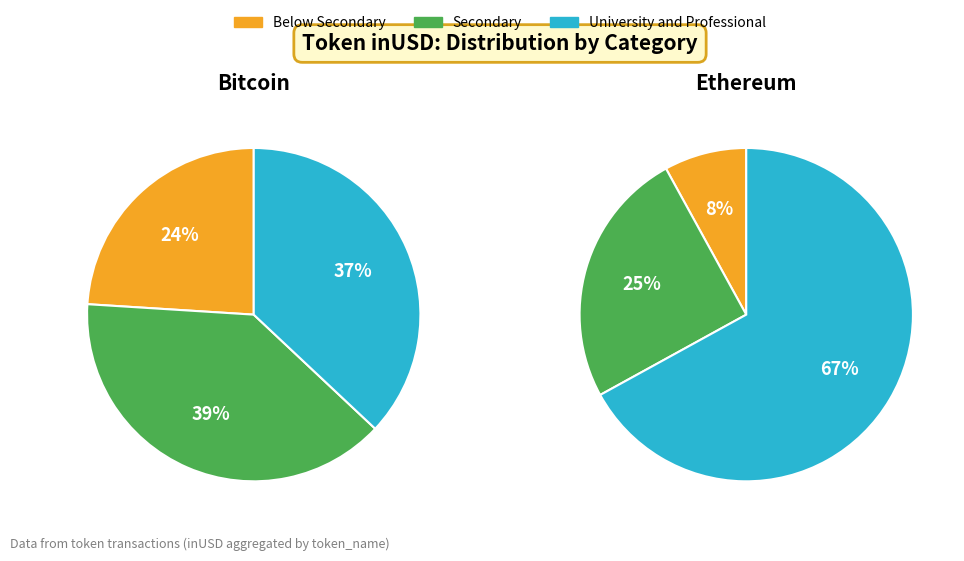

Is the sum of 30 and 25 greater than half?

No